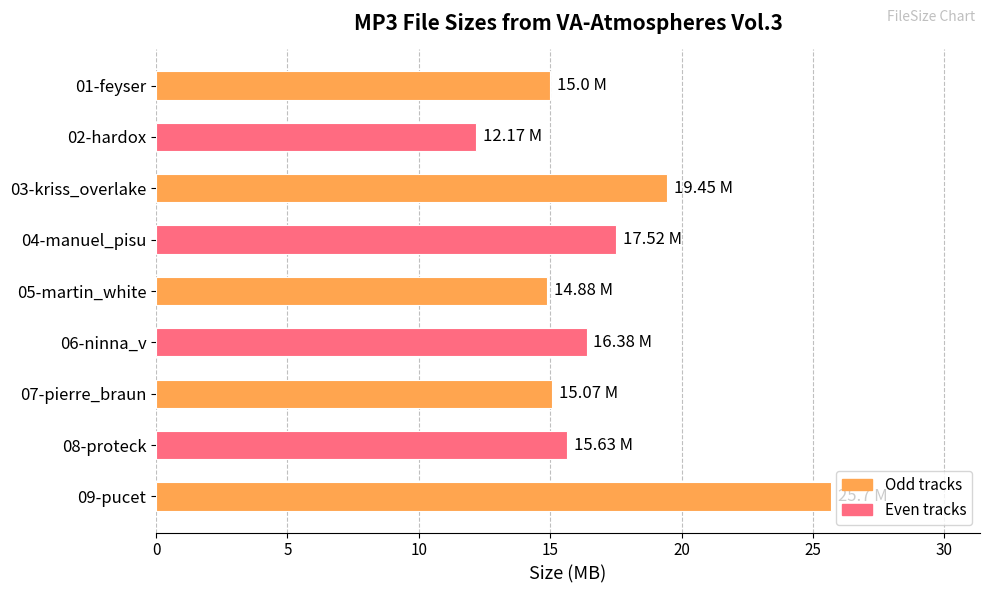

What is the difference between the second highest and minimum values?

7.3